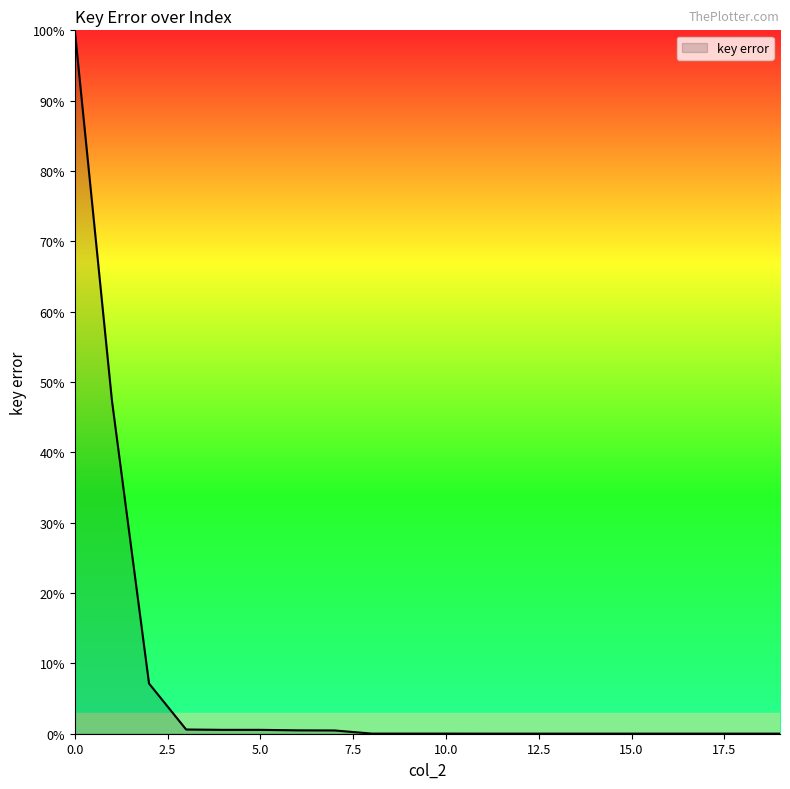

What is the difference between the maximum and minimum values?

100.0